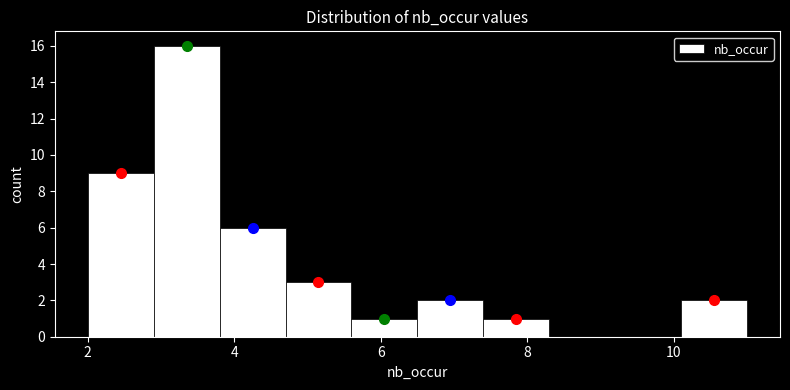

Reading left to right, transcribe this chart: for each bar, give the range it covers on the x-axis and its height. Neither the bar edges nor the heights are printed on the chart, so give them approximately, as read against the axes.

2.0 to 2.9: 9
2.9 to 3.8: 16
3.8 to 4.7: 6
4.7 to 5.6: 3
5.6 to 6.5: 1
6.5 to 7.4: 2
7.4 to 8.3: 1
8.3 to 9.2: 0
9.2 to 10.1: 0
10.1 to 11.0: 2